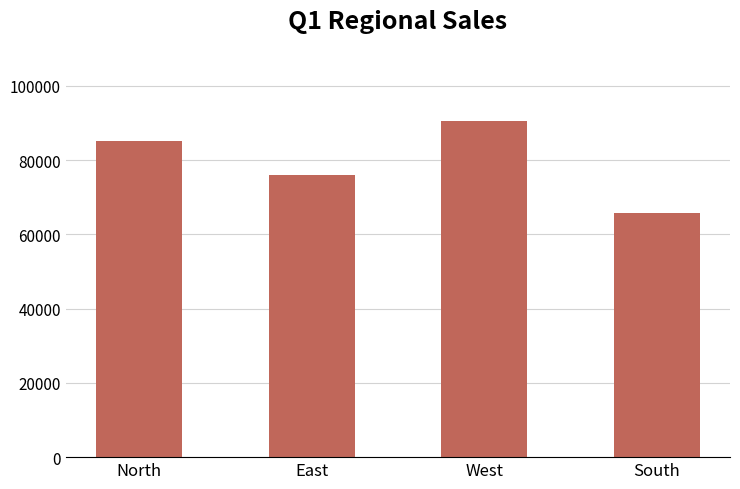

What position from the right is North?

4